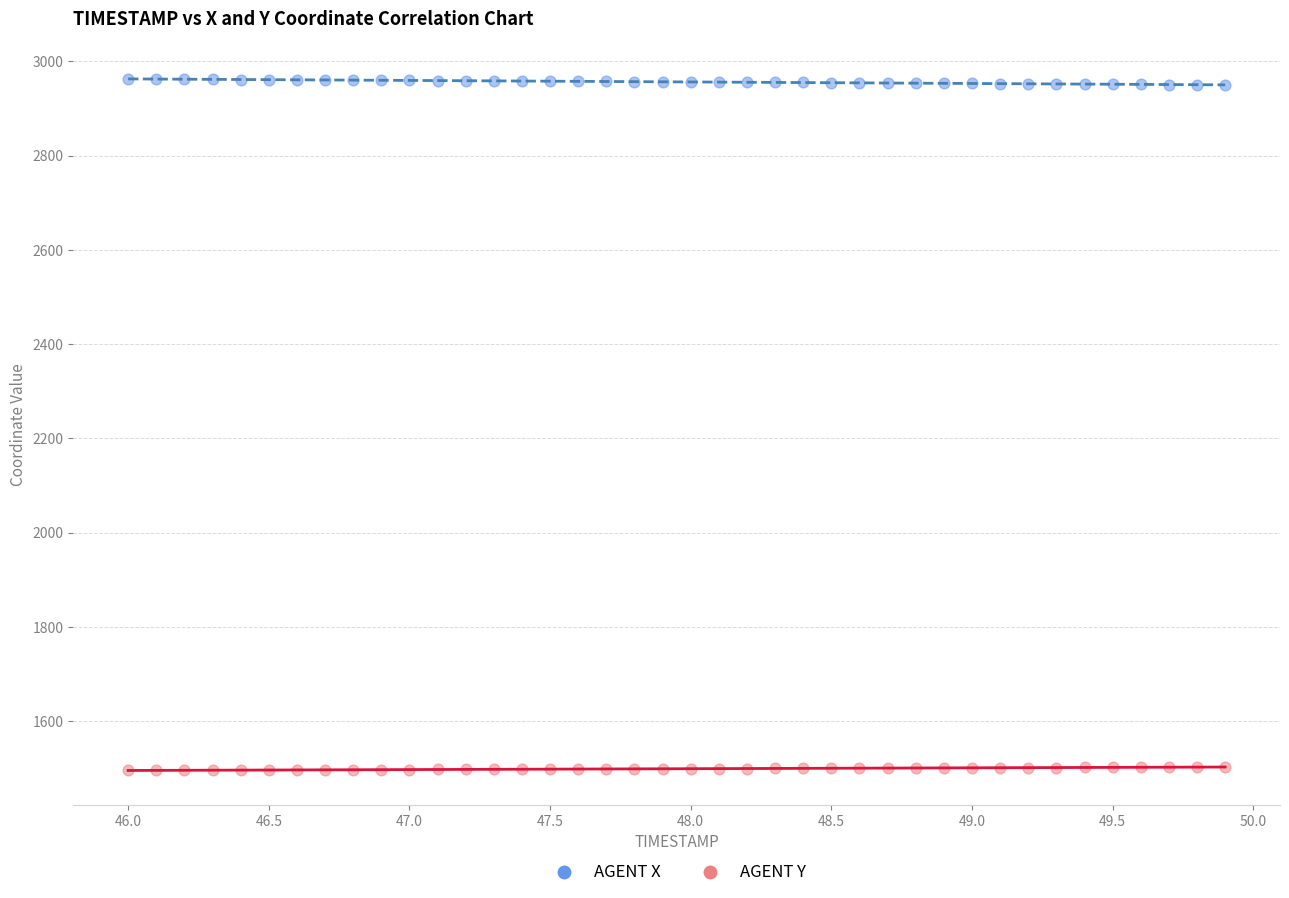

What are all the series names shown in the legend?

AGENT X, AGENT Y